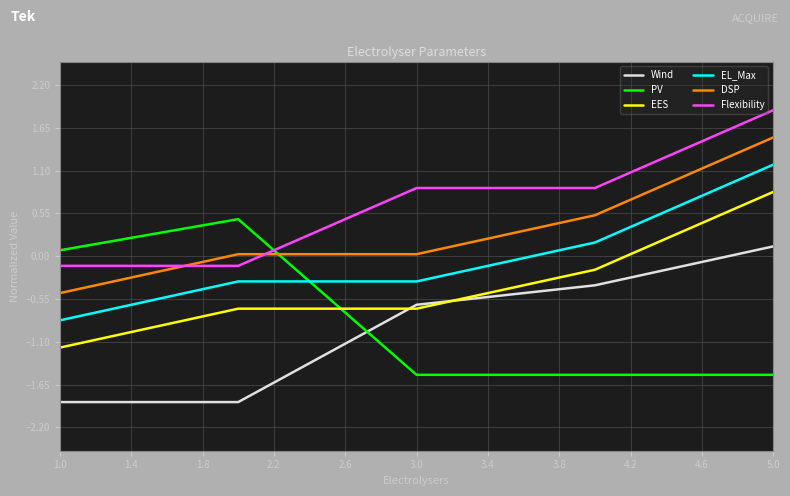

What is the difference between the maximum and minimum values in the Flexibility series?

2.0